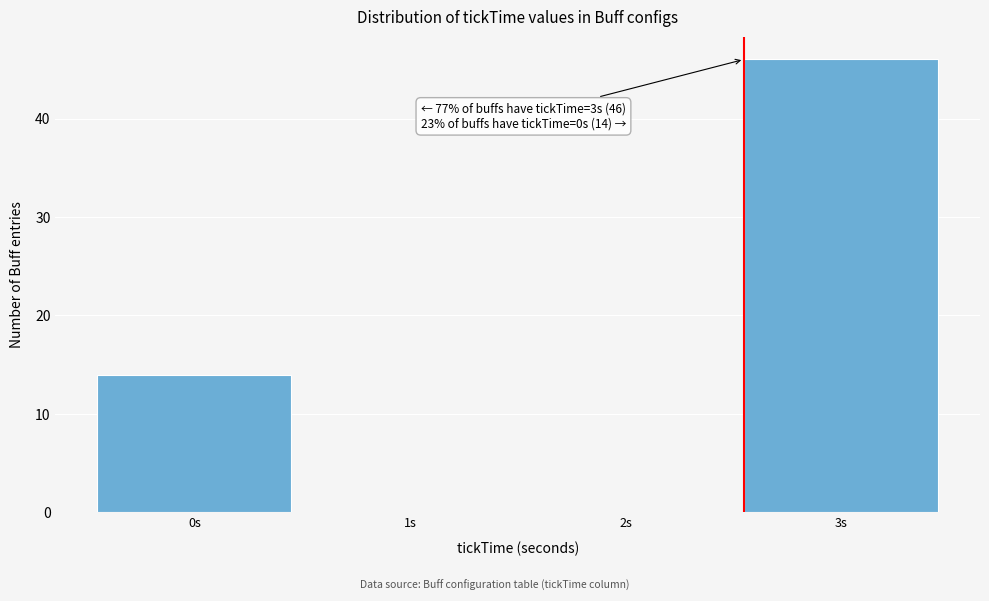

Reading left to right, extract all data points from this chart.

0s=14	1s=0	2s=0	3s=46